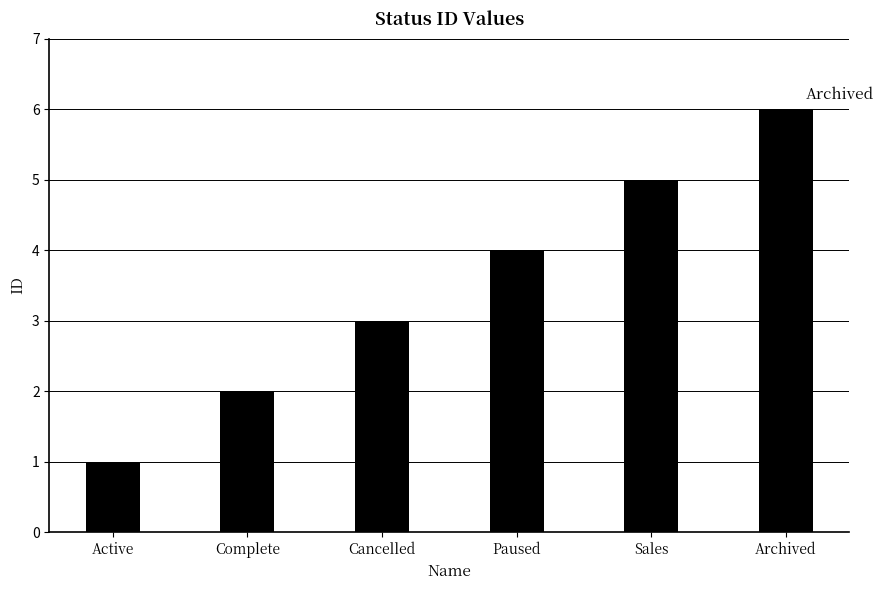

List the labels in order of value, largest first.

Archived, Sales, Paused, Cancelled, Complete, Active